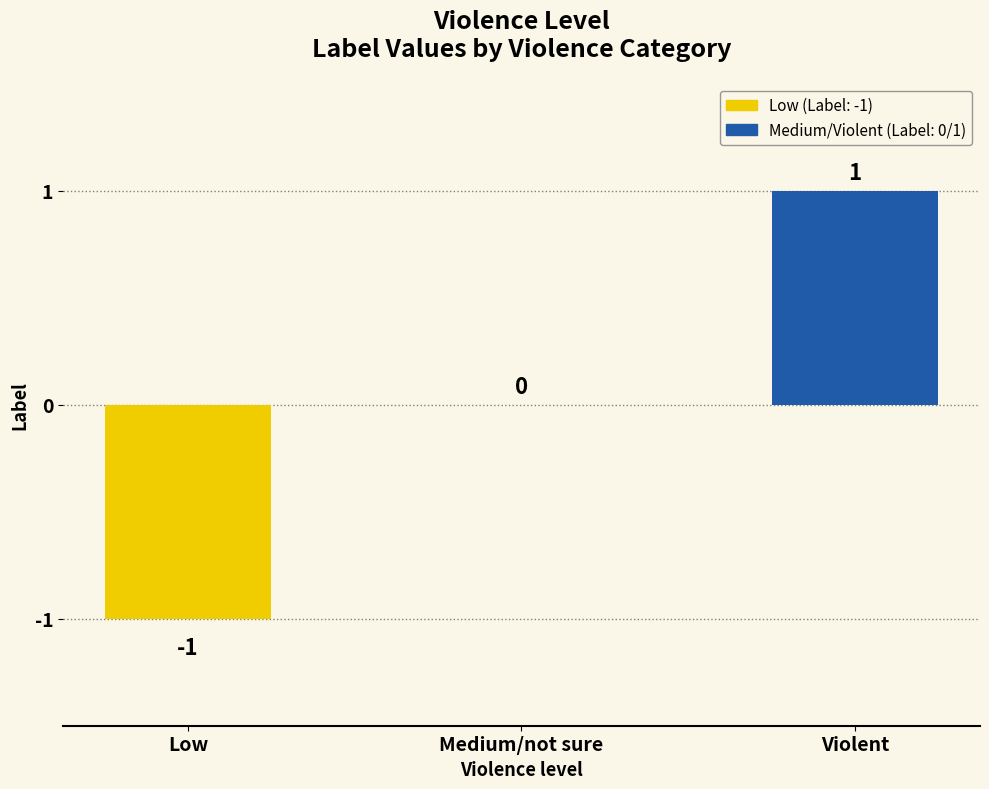

Which has a higher value, Violent or Low?

Violent